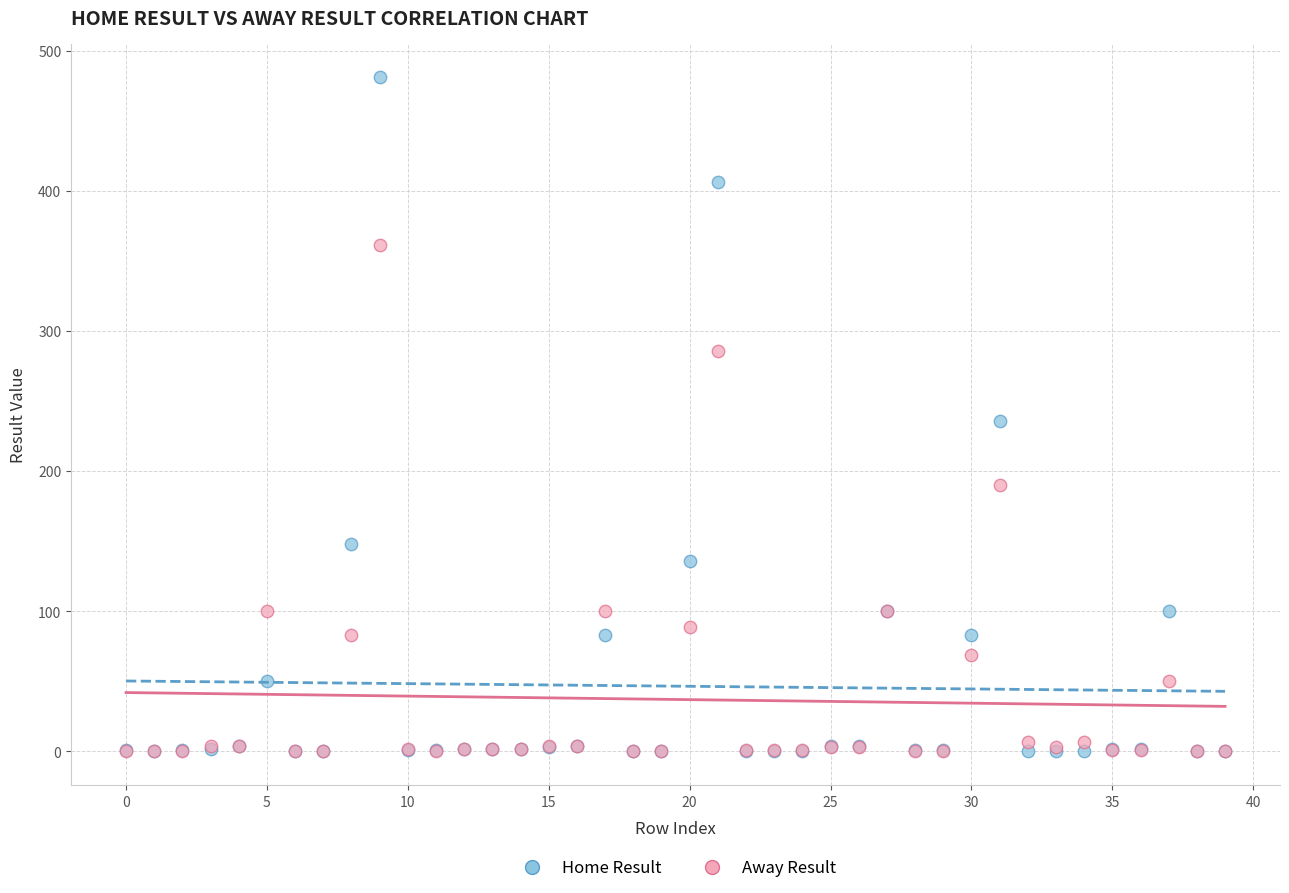

In the Away Result series, what Y value is closest to 180?

190